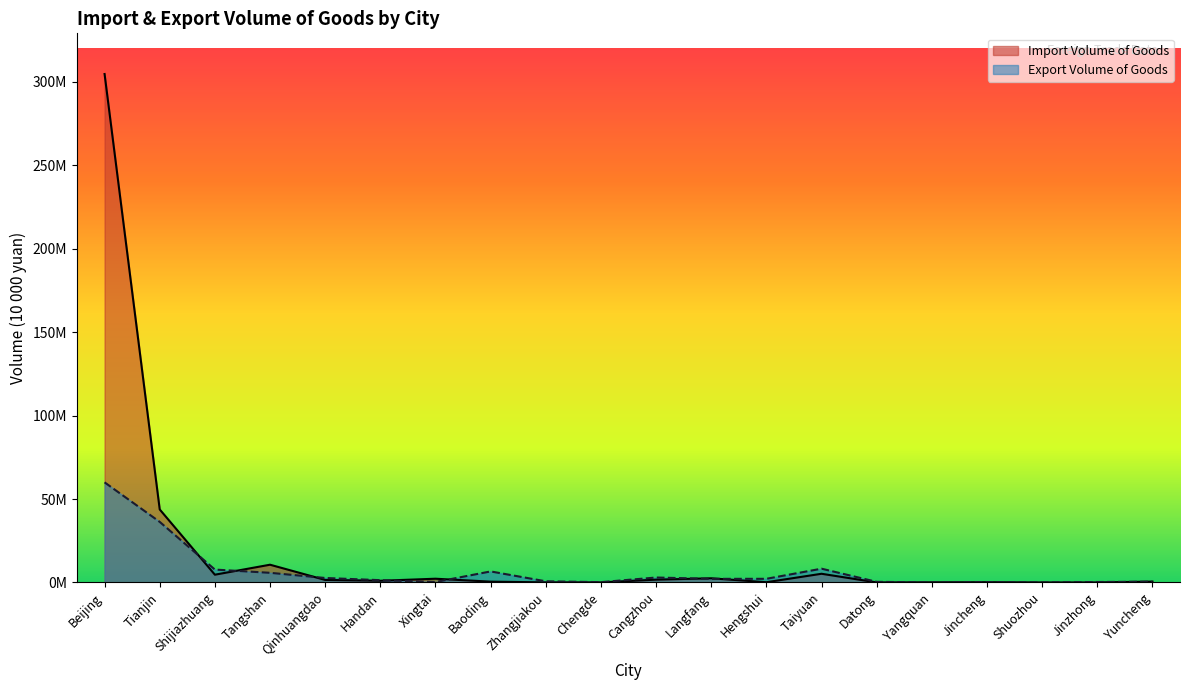

At which category is the sum across all series the highest?

Beijing